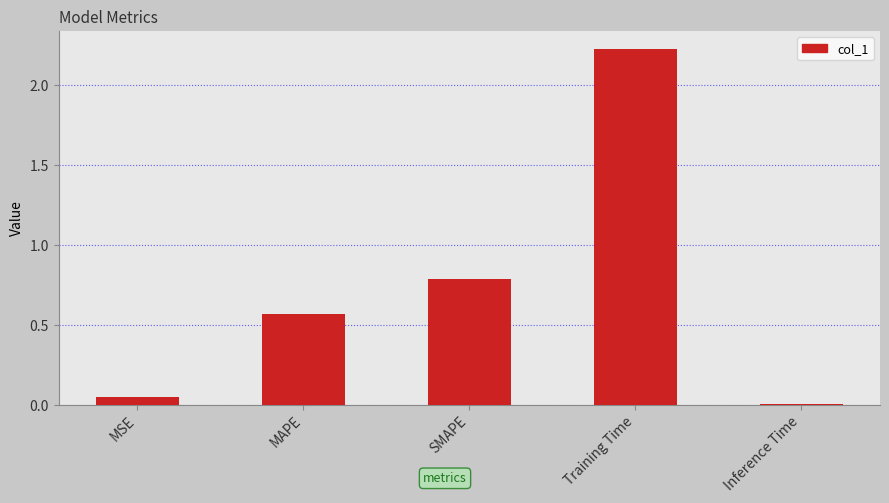

Rank the categories by value from lowest to highest.

Inference Time, MSE, MAPE, SMAPE, Training Time